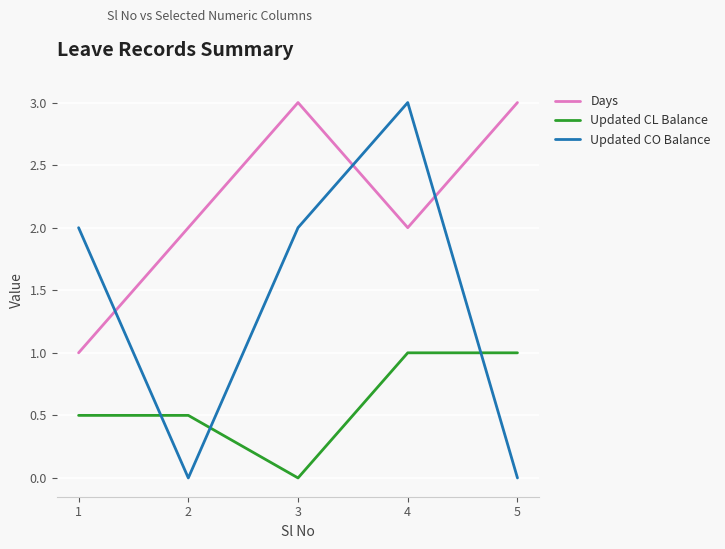

At 4, list the series in order from smallest to largest.

Updated CL Balance, Days, Updated CO Balance